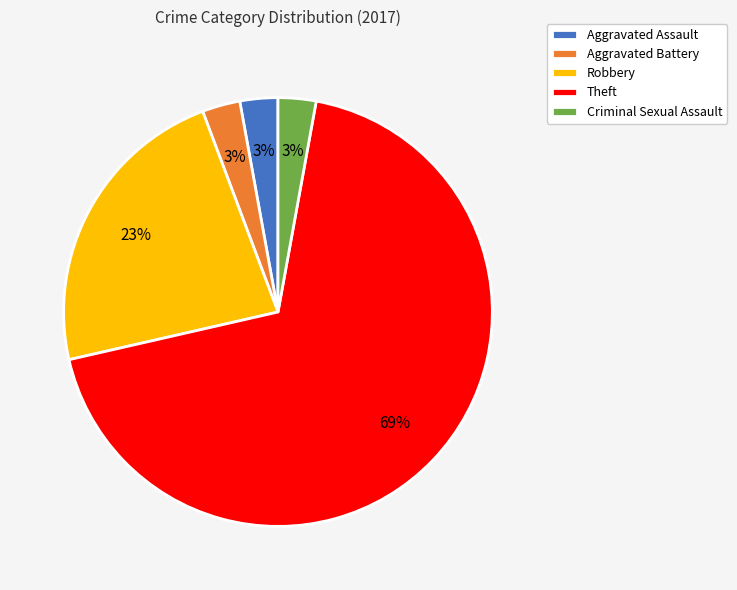

What percentage is the Aggravated Assault slice, to the nearest percent?

3%